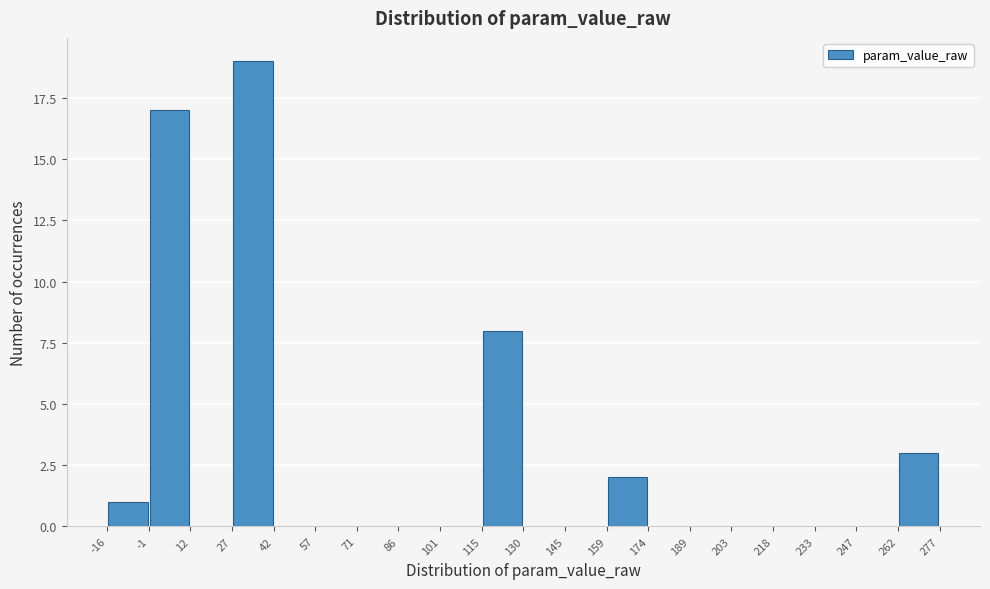

What is the height of the bar covering 115 to 130 on the x-axis? The values are not printed on the chart, so give them approximately, as read against the axis.

8